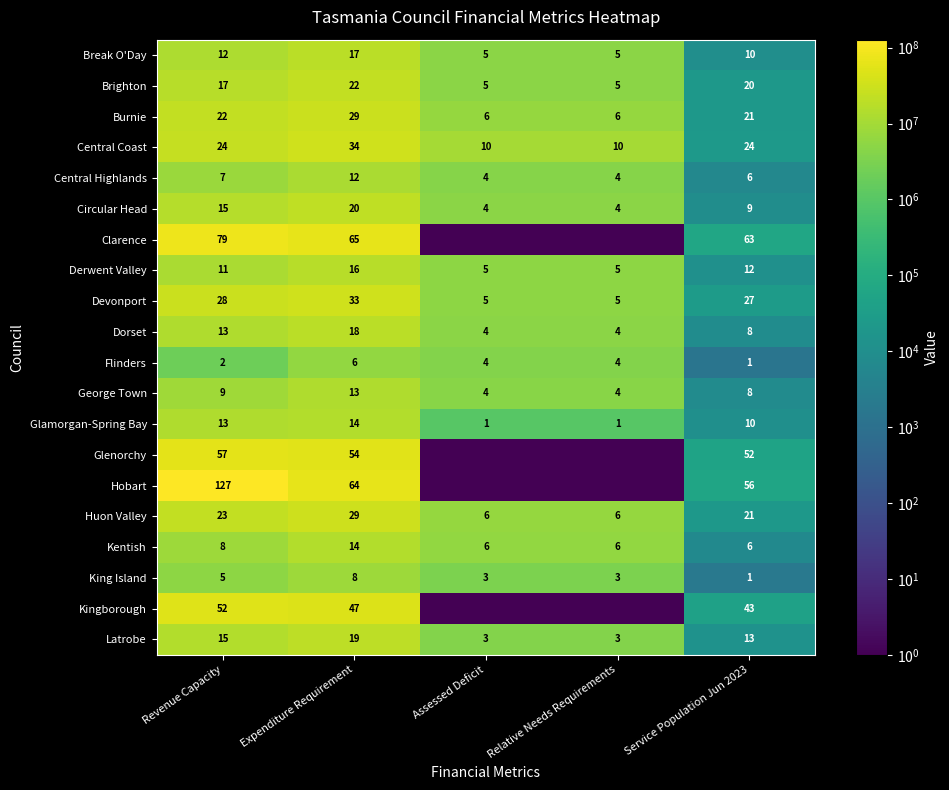

The value of Devonport at Expenditure Requirement is 33. True or false?

True